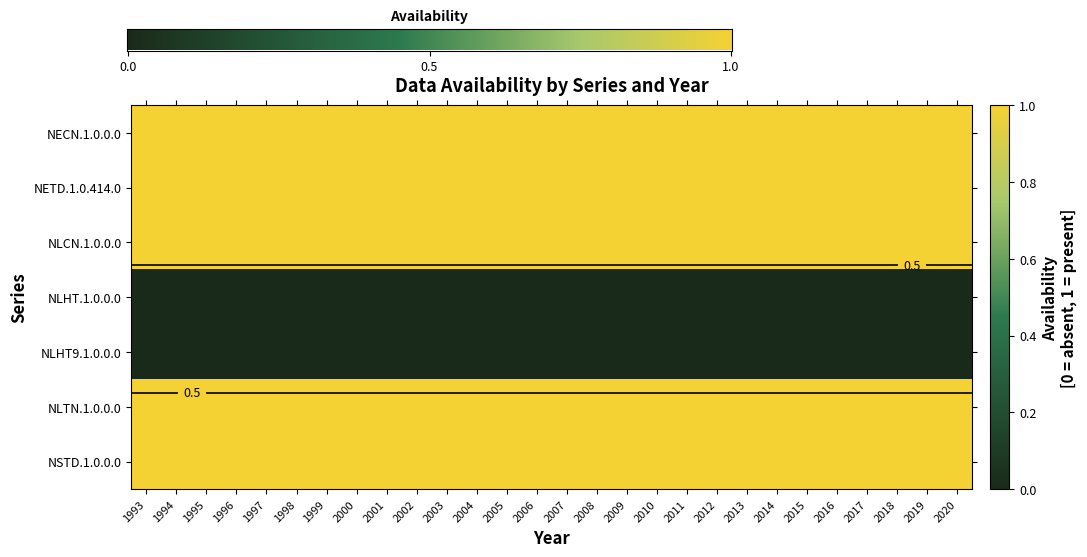

How many data points does each series have?

28